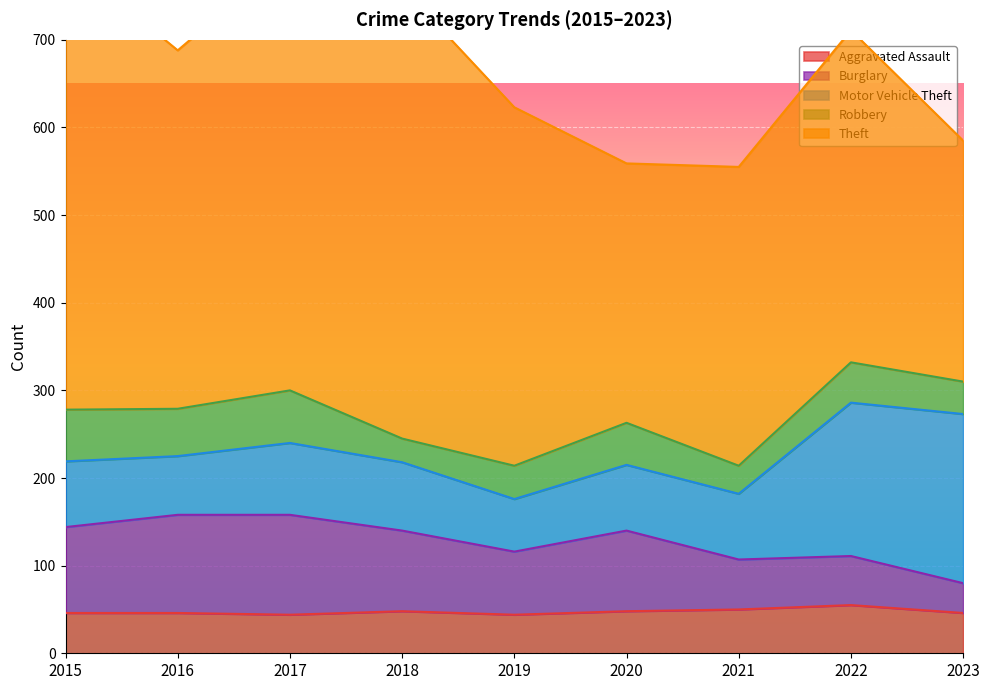

Reading right to left, what are all the values shown in this chart?

Aggravated Assault: 2023=46	2022=55	2021=50	2020=48	2019=44	2018=48	2017=44	2016=46	2015=46
Burglary: 2023=34	2022=56	2021=57	2020=92	2019=72	2018=92	2017=114	2016=112	2015=98
Motor Vehicle Theft: 2023=193	2022=175	2021=75	2020=75	2019=60	2018=78	2017=82	2016=67	2015=75
Robbery: 2023=37	2022=46	2021=32	2020=48	2019=38	2018=27	2017=60	2016=54	2015=59
Theft: 2023=275	2022=379	2021=341	2020=296	2019=409	2018=515	2017=497	2016=409	2015=515